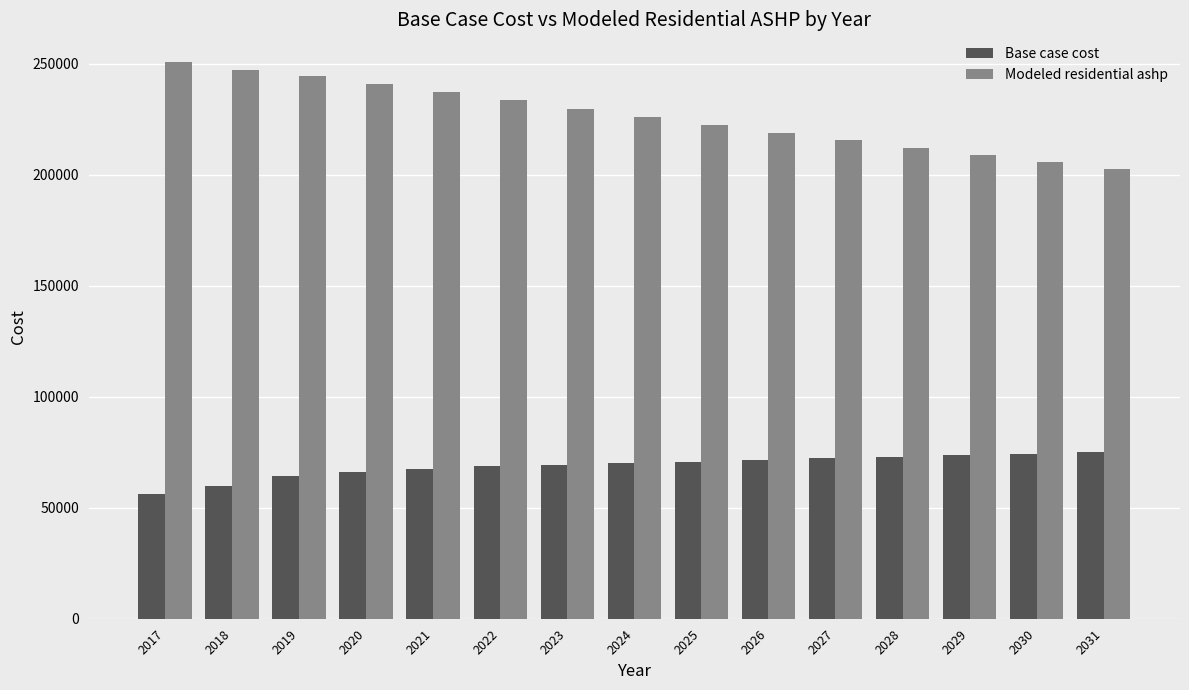

Which series has the largest total across all categories?

Modeled residential ashp